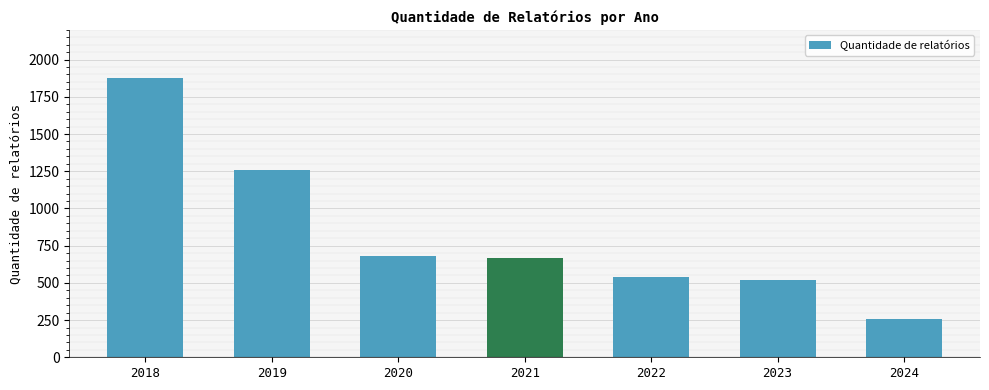

What is the sum of all values?

5805